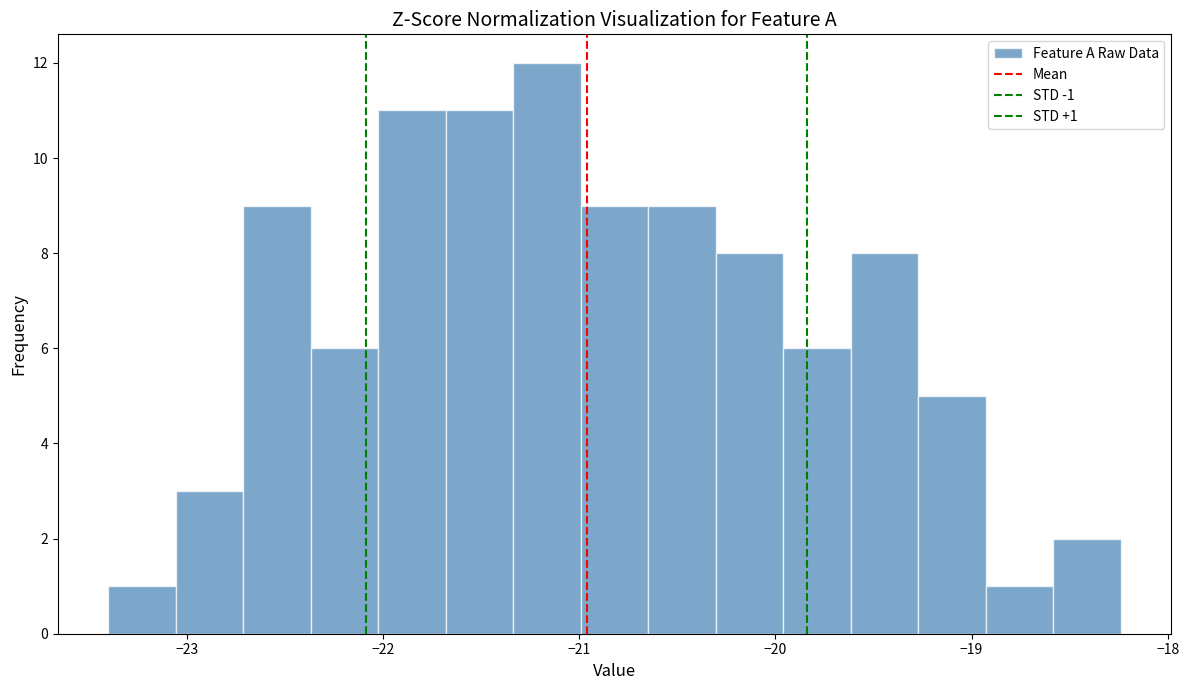

Around what value on the x-axis is the tallest bar? Give the approximate position of its centre, as read against the axis.

-21.2